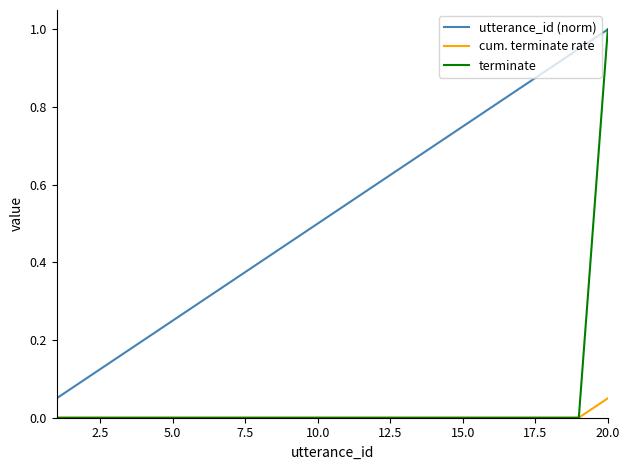

What are all the series names shown in the legend?

utterance_id (norm), cum. terminate rate, terminate